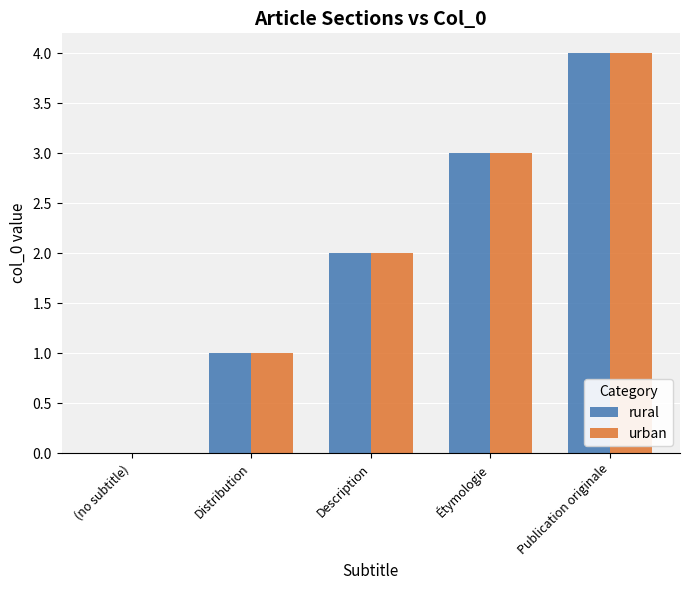

Reading left to right, what are all the values shown in this chart?

rural: 0	1	2	3	4
urban: 0	1	2	3	4